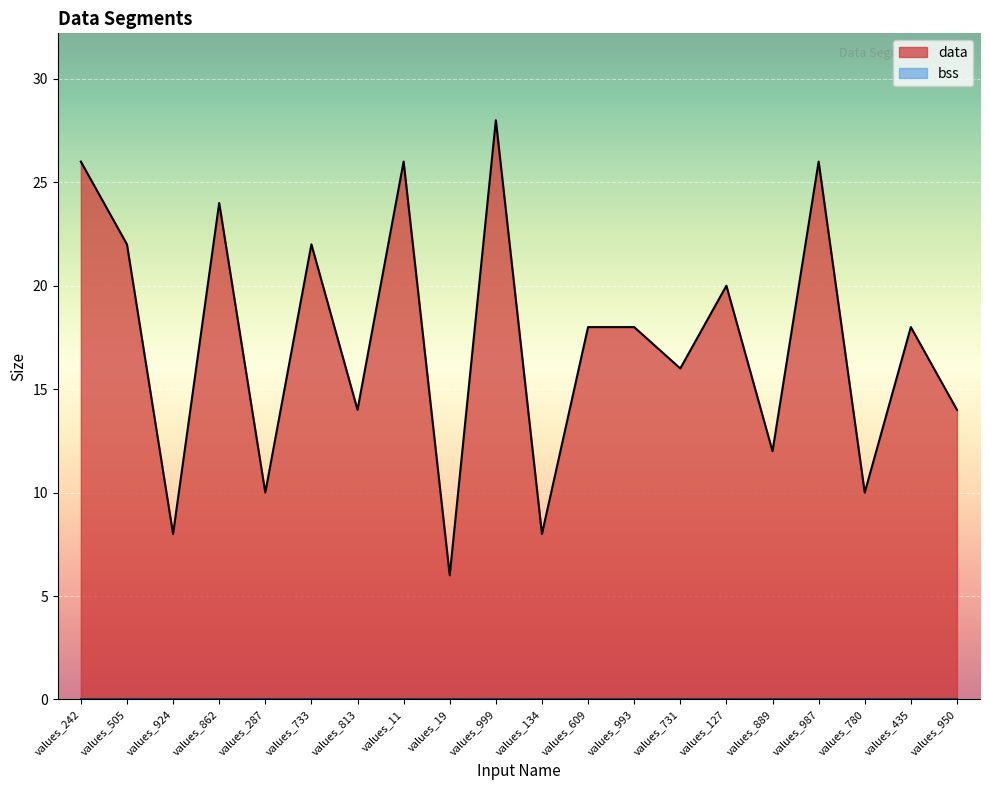

Reading left to right, what are all the values shown in this chart?

values_242=26	values_505=22	values_924=8	values_862=24	values_287=10	values_733=22	values_813=14	values_11=26	values_19=6	values_999=28	values_134=8	values_609=18	values_993=18	values_731=16	values_127=20	values_889=12	values_987=26	values_780=10	values_435=18	values_950=14